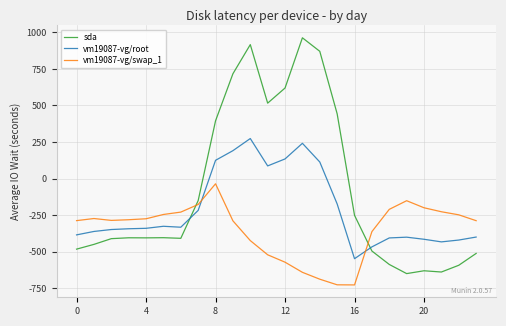

True or false: sda and vm19087-vg/root intersect in this chart.

True